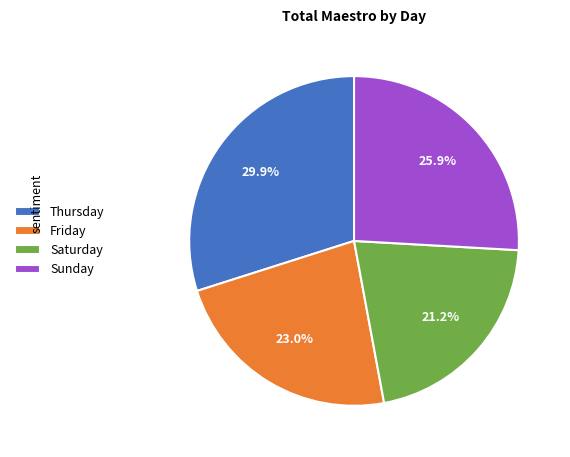

Rank the categories by value from highest to lowest.

Thursday, Sunday, Friday, Saturday